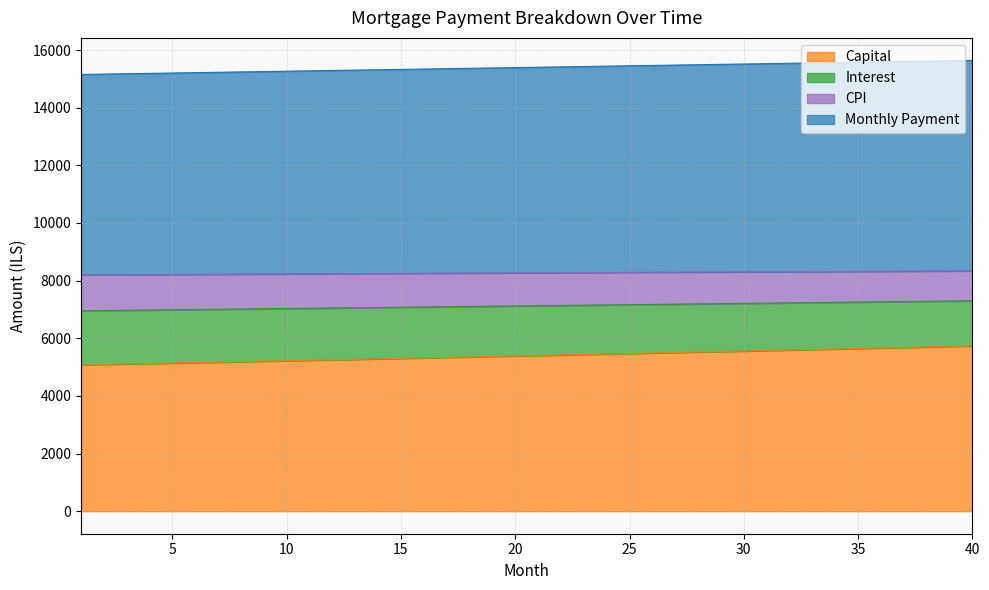

What is the minimum value shown in the chart?

5075.9